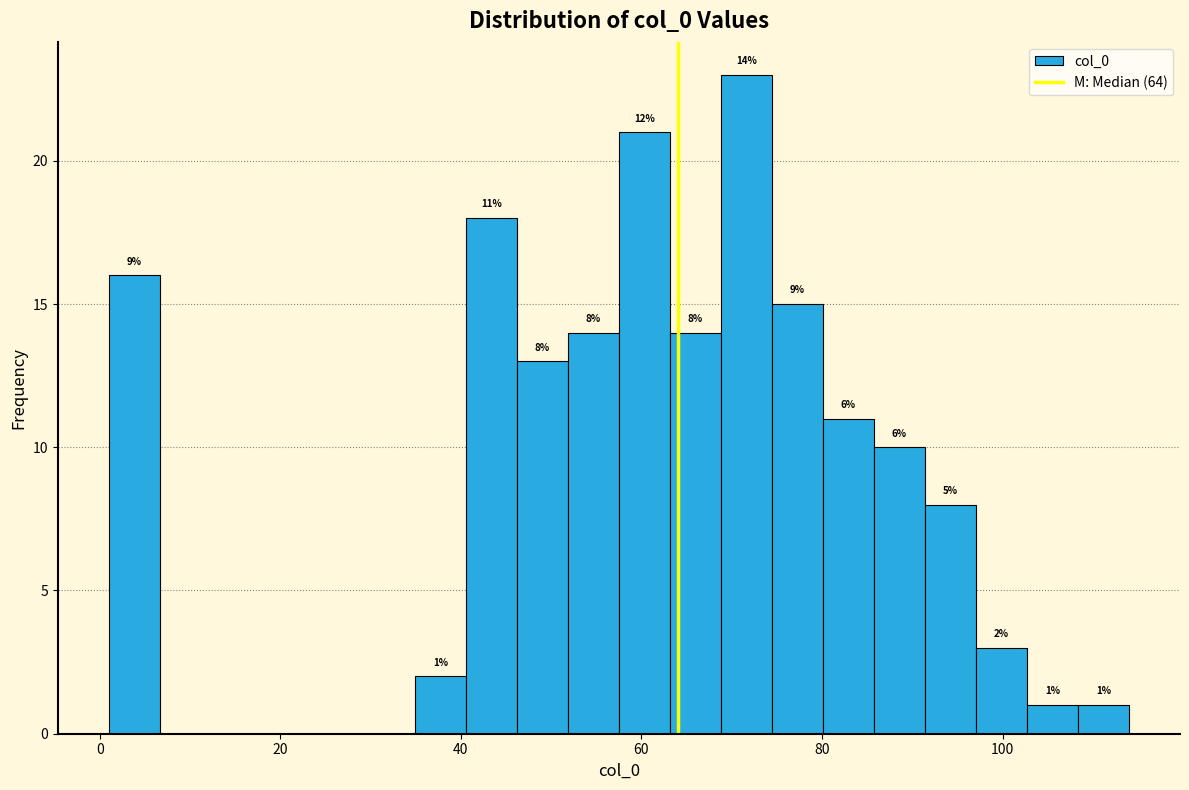

Around what value on the x-axis is the tallest bar? Give the approximate position of its centre, as read against the axis.

72